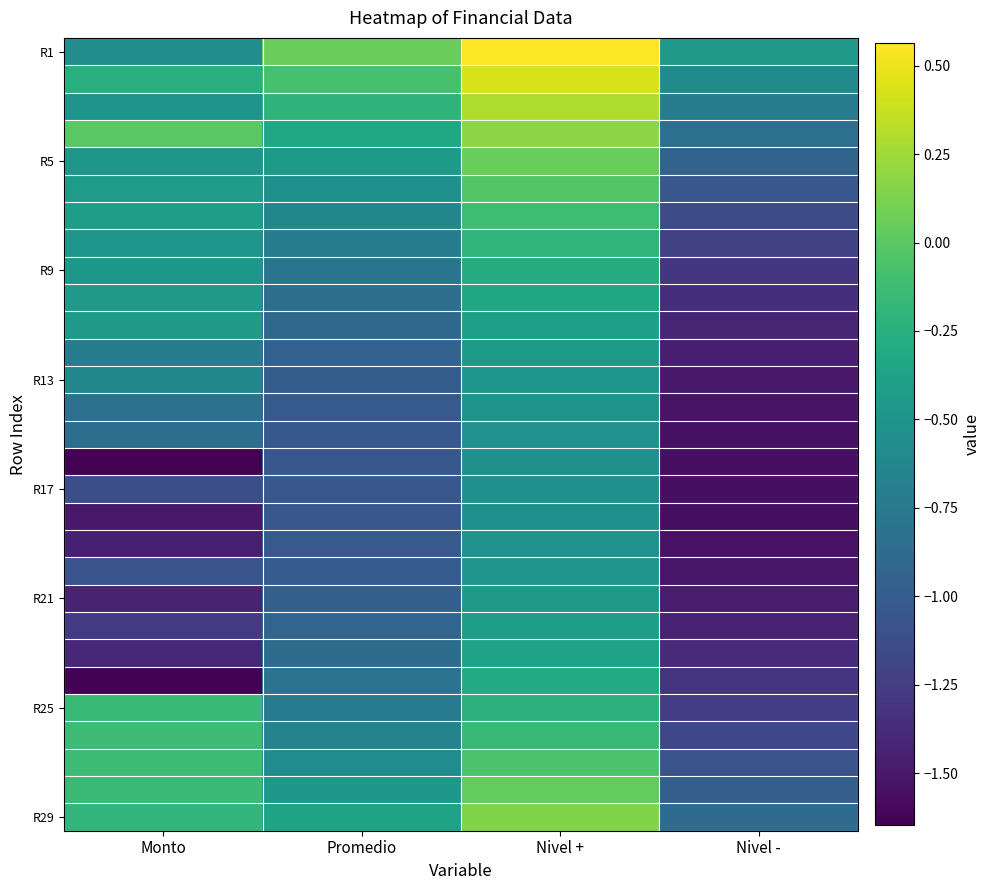

What is the greatest value displayed?

0.6